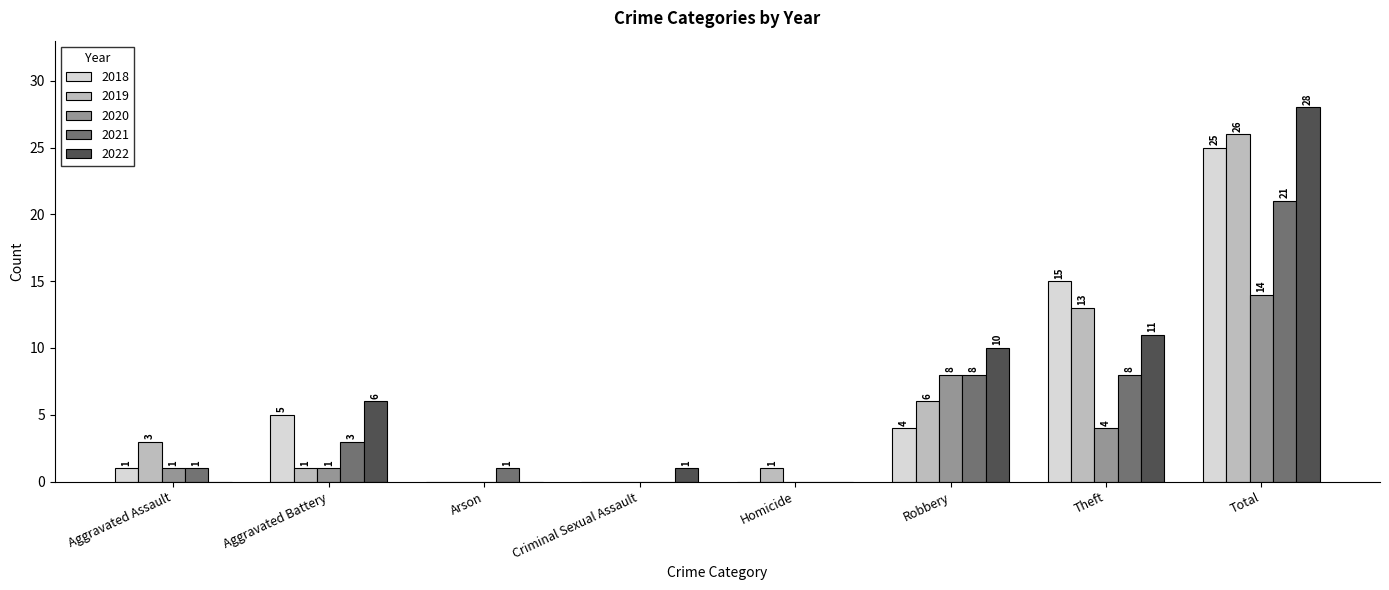

The value of 2021 at Criminal Sexual Assault is -12. True or false?

False